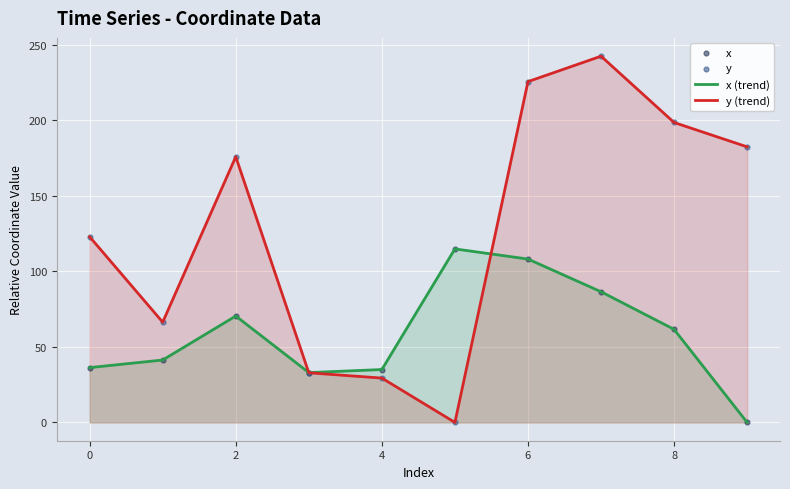

Which series reaches the minimum Y coordinate?

x (trend)